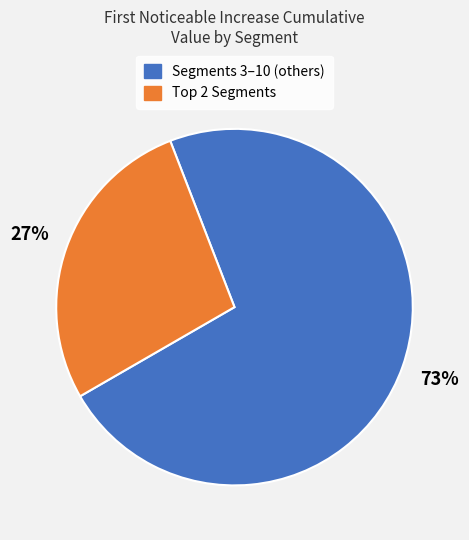

How many slices are in this pie chart?

2